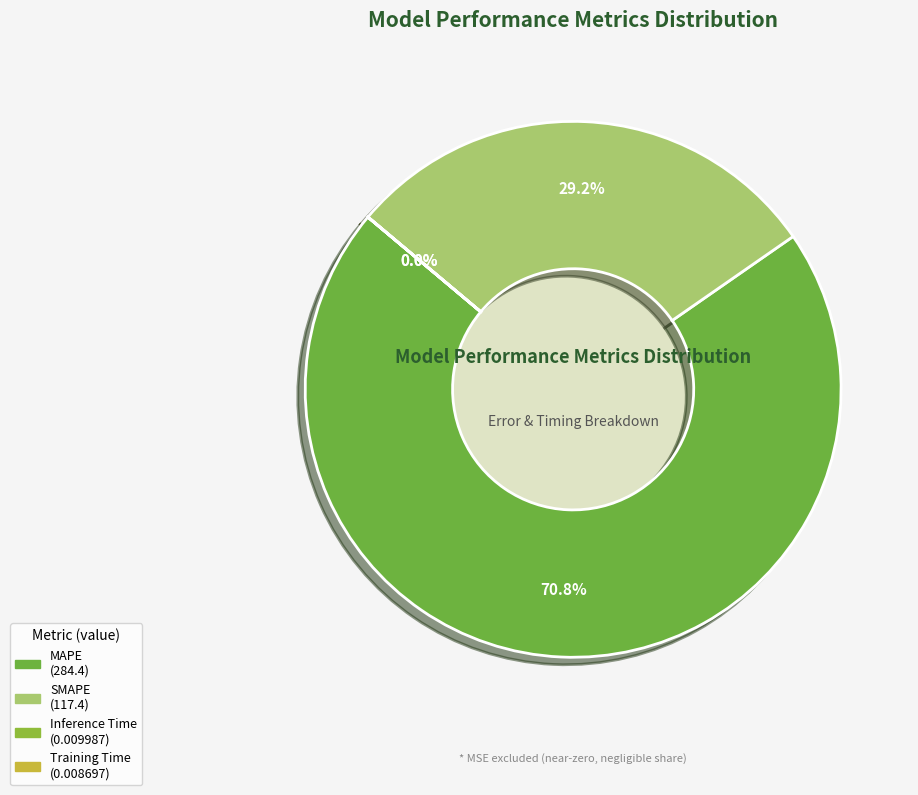

What is the smallest slice in the pie chart?

Training Time